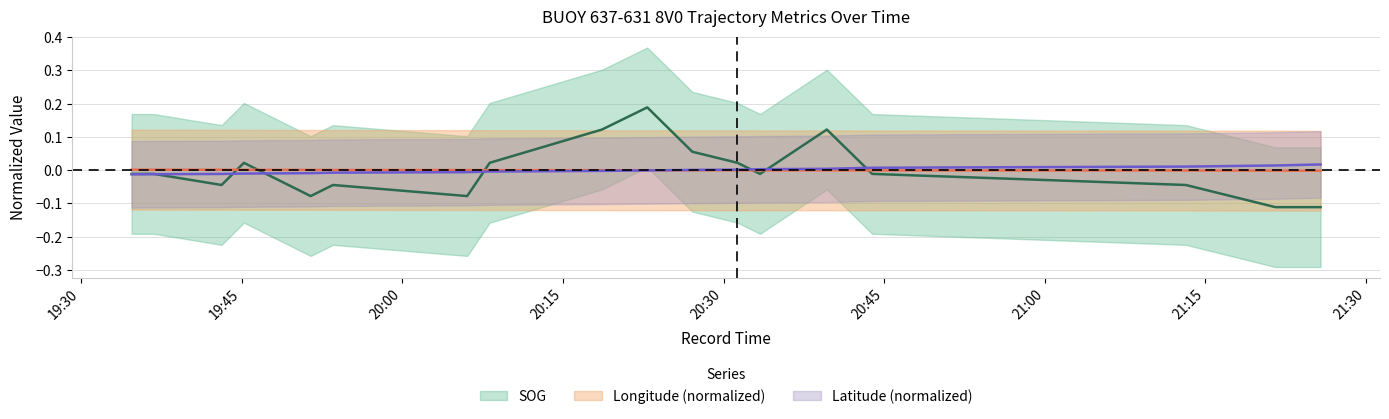

After their last crossing, which series has the higher values: Longitude or Latitude?

Latitude